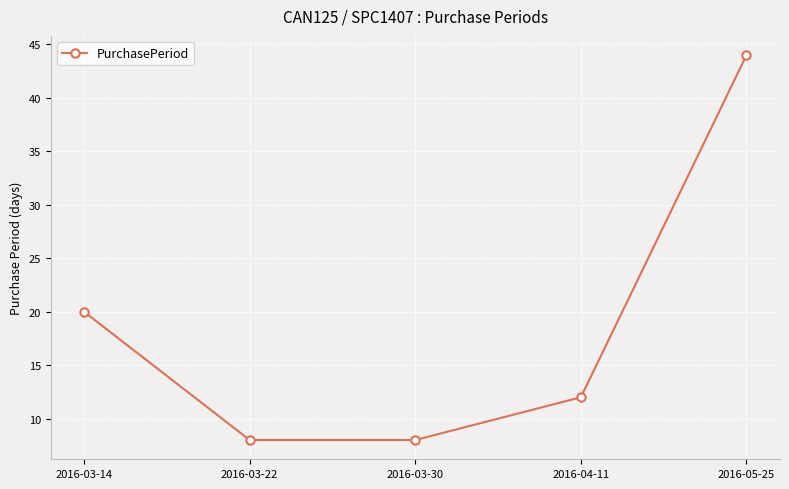

How many distinct data groups are displayed?

1